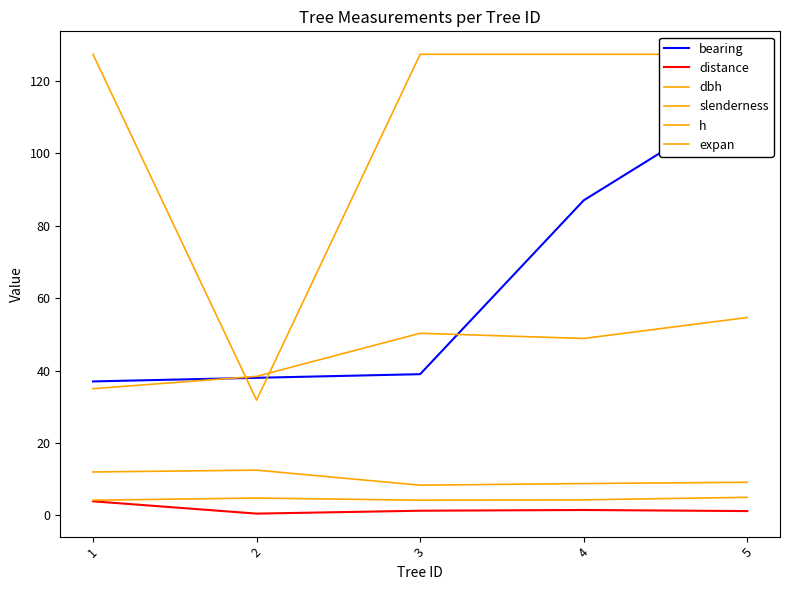

True or false: expan and dbh intersect in this chart.

False